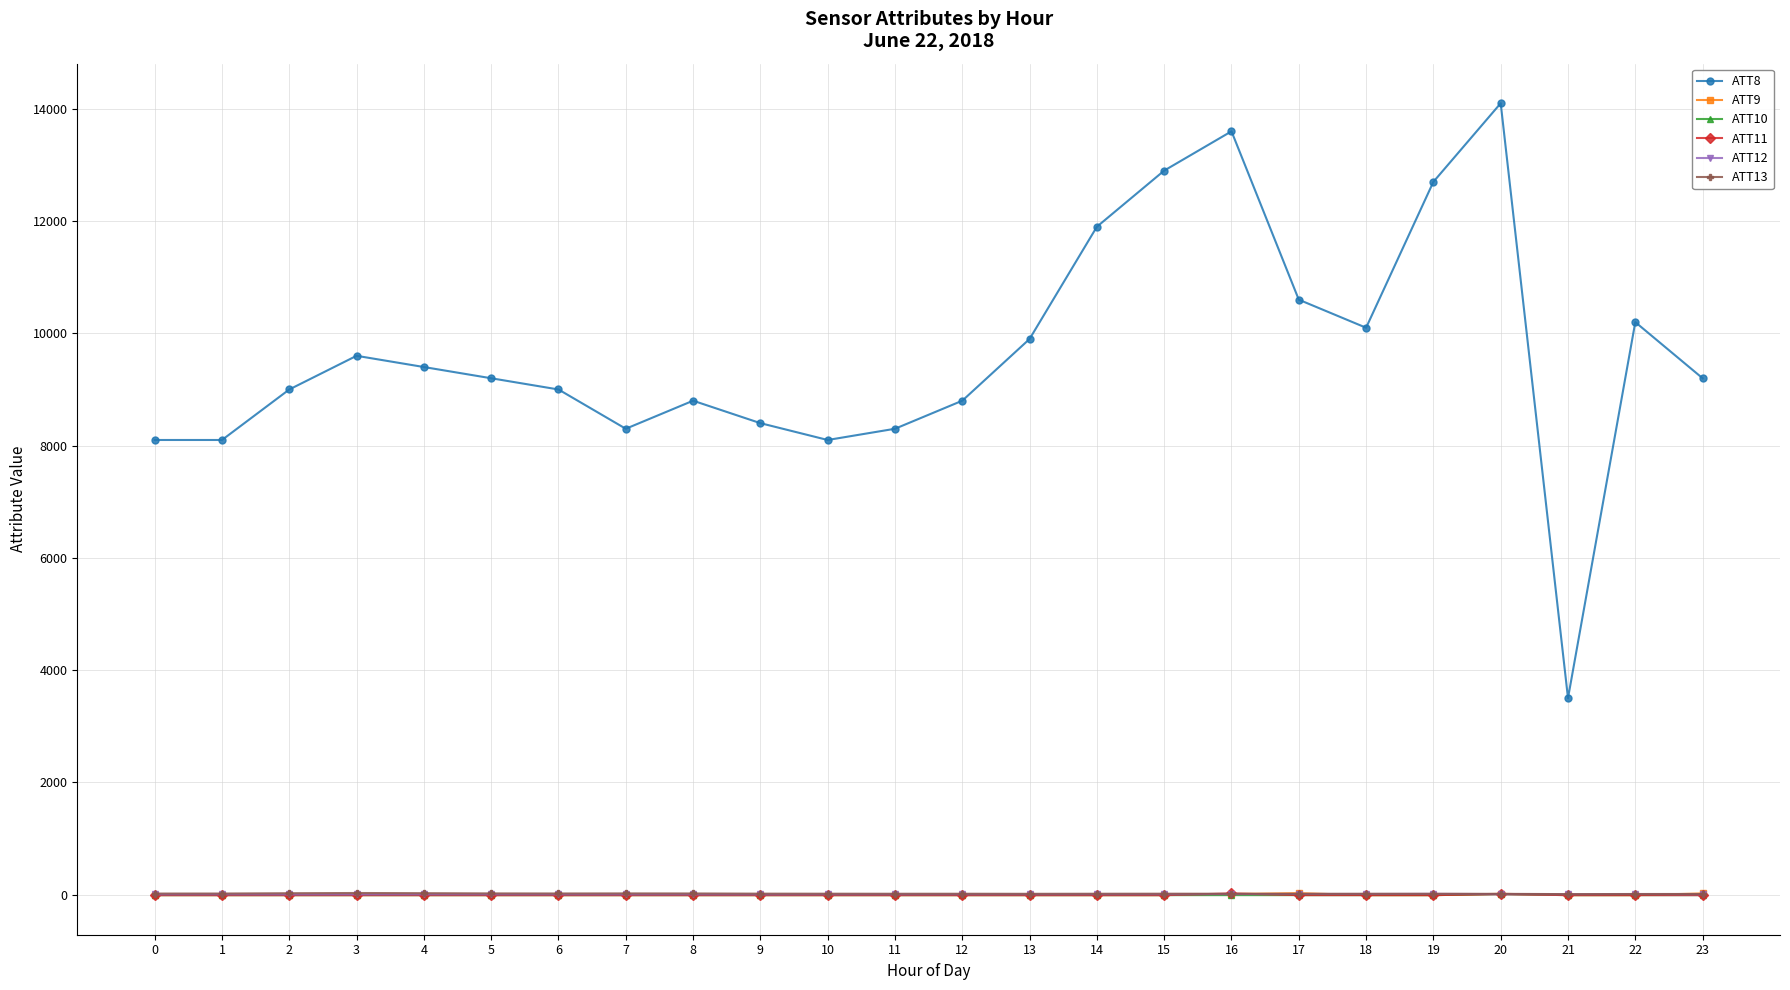

What is the value of the ATT11 point at the 5th from the left?

-10.0